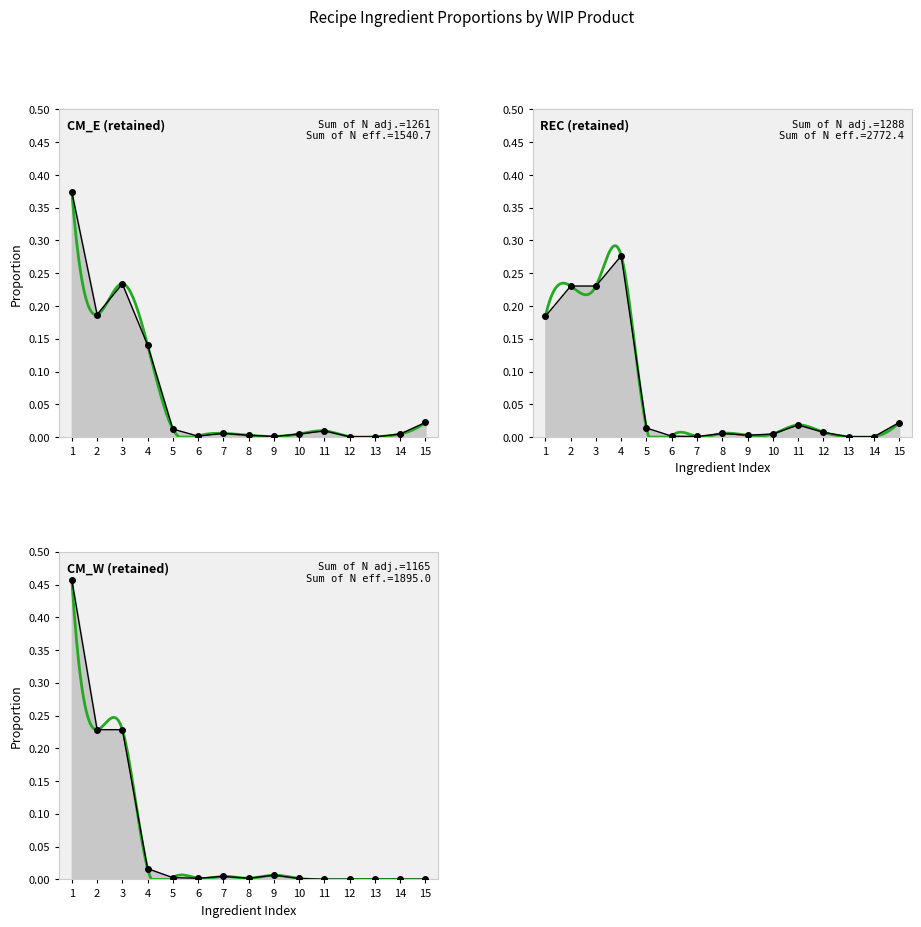

How many lines are shown in the chart?

3